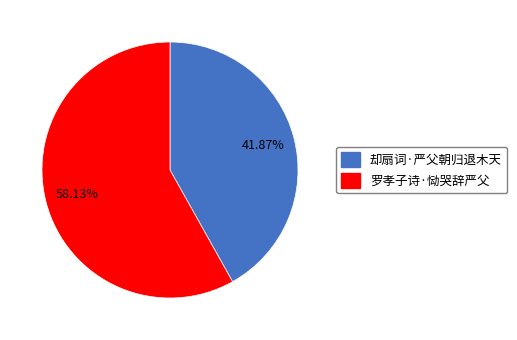

How many slices are in this pie chart?

2